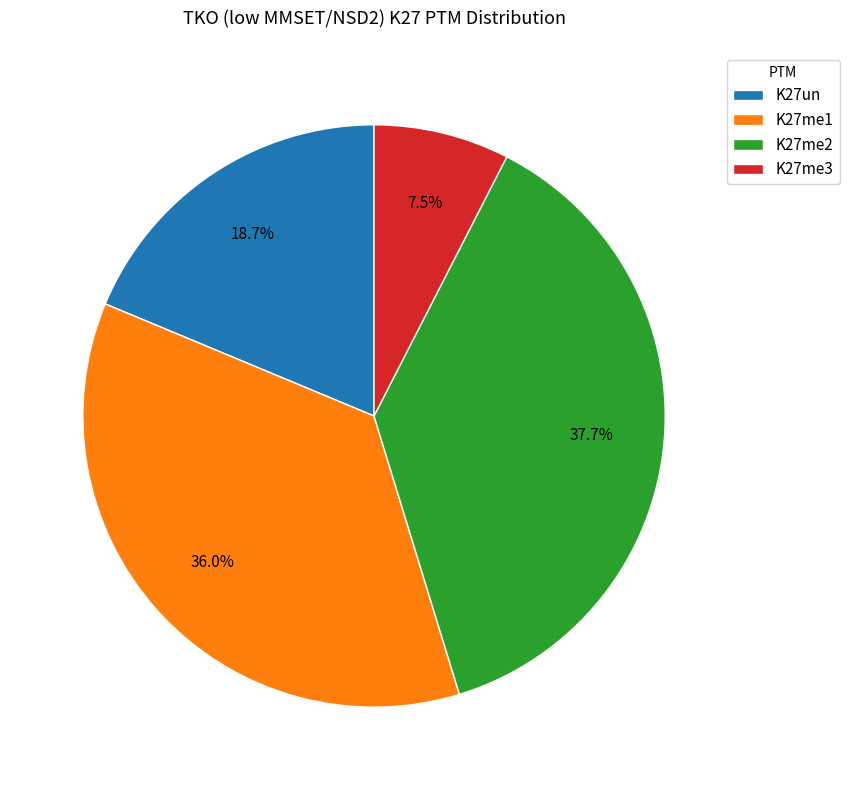

To the nearest percent, what is the difference between the largest and smallest slice percentages?

30%